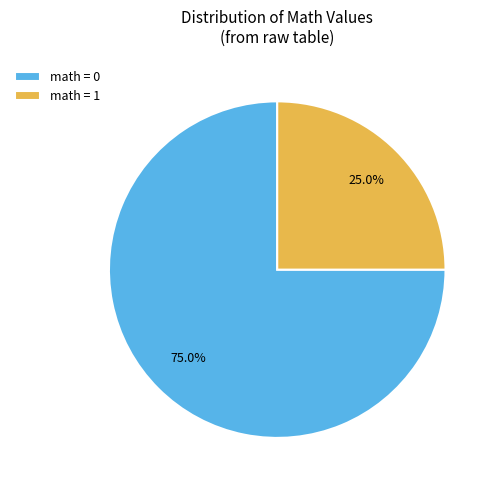

Which slice represents more than half of the pie?

math = 0